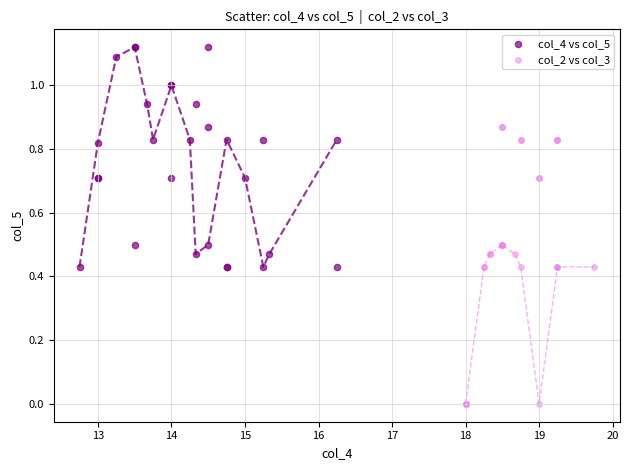

Which series contains the highest Y value?

col_4 vs col_5